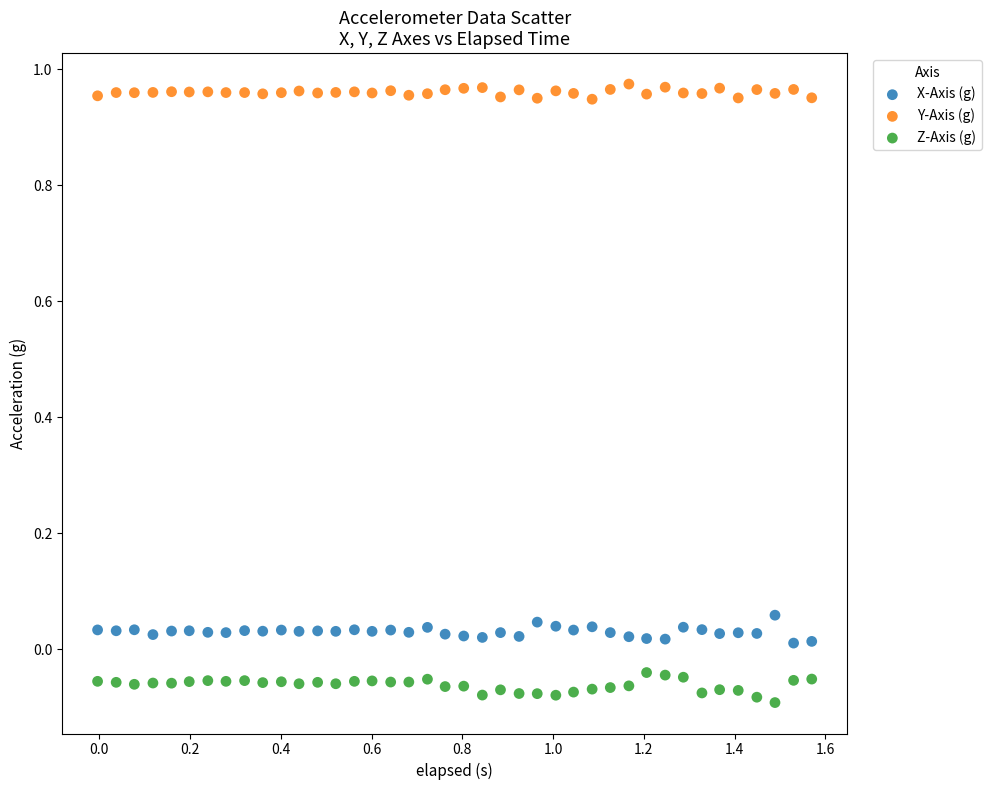

Which series contains the lowest Y value?

Z-Axis (g)